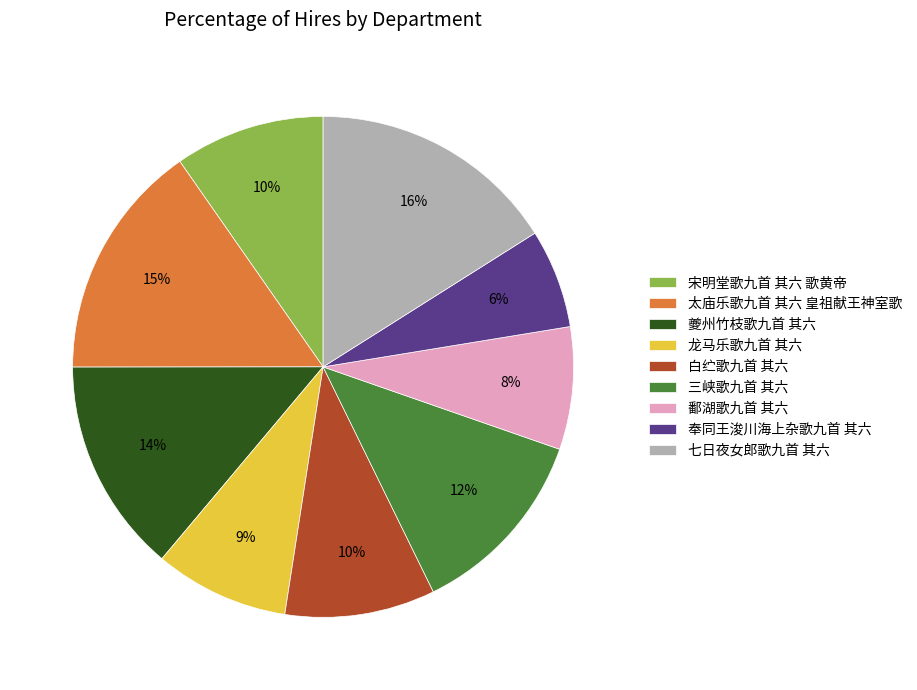

Which has a higher value, 鄱湖歌九首 其六 or 白纻歌九首 其六?

白纻歌九首 其六